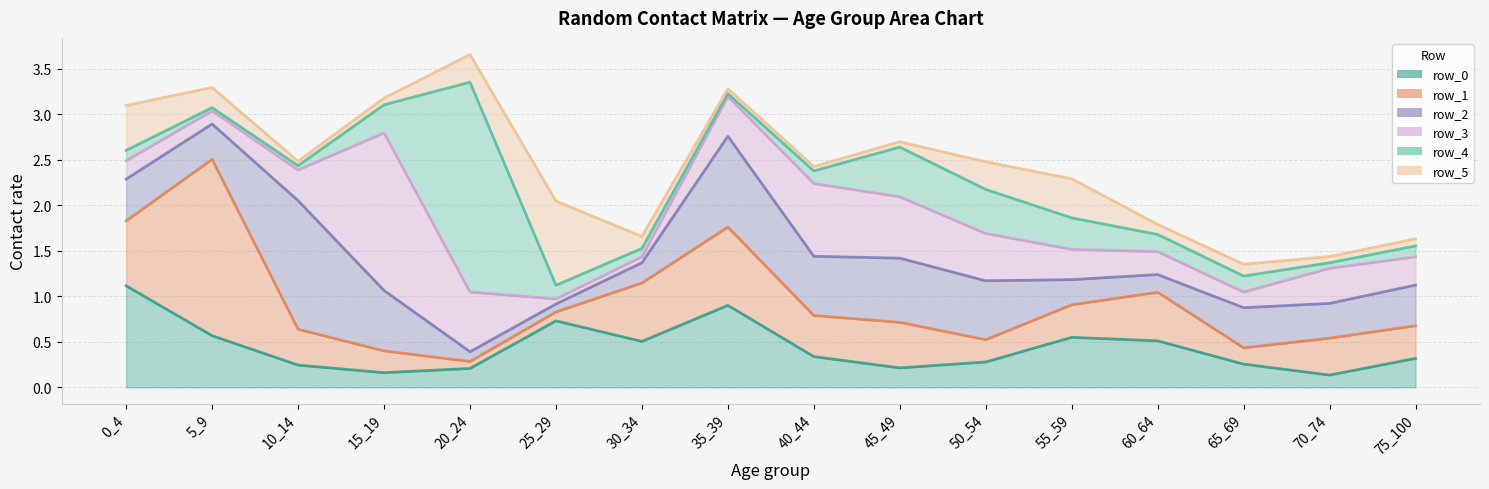

Rank the series by their maximum value, from highest to lowest.

row_4, row_1, row_3, row_2, row_0, row_5